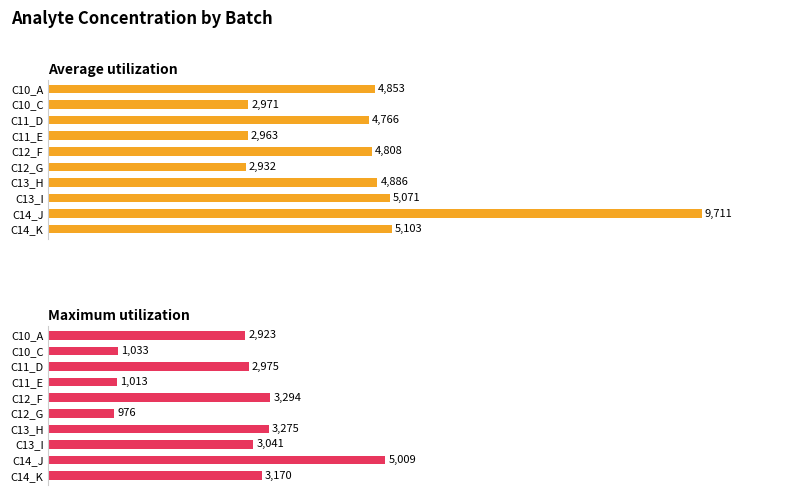

How many data points does each series have?

10